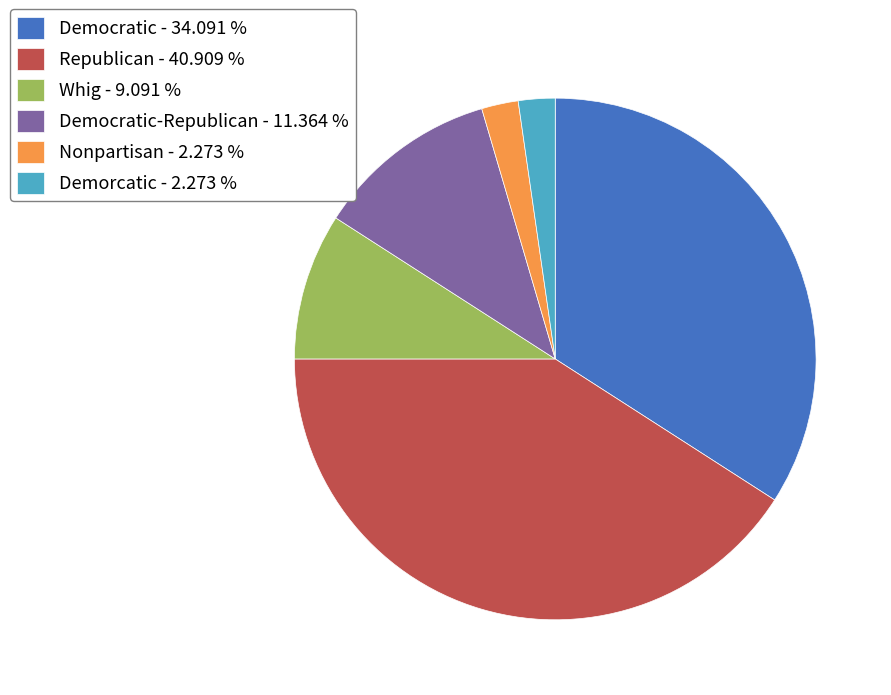

Which slice is the largest?

Republican - 40.909 %